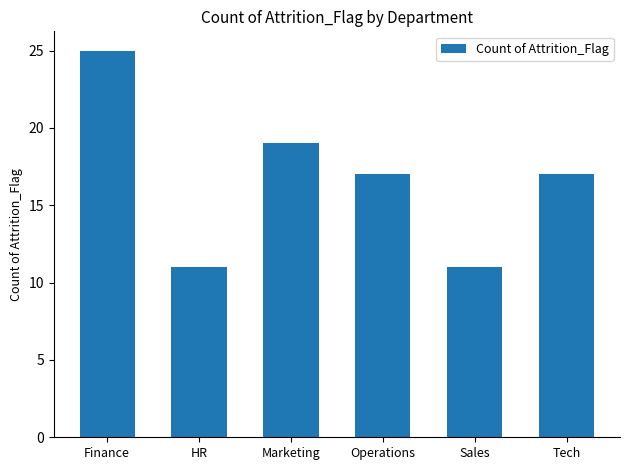

How many data points does each series have?

6